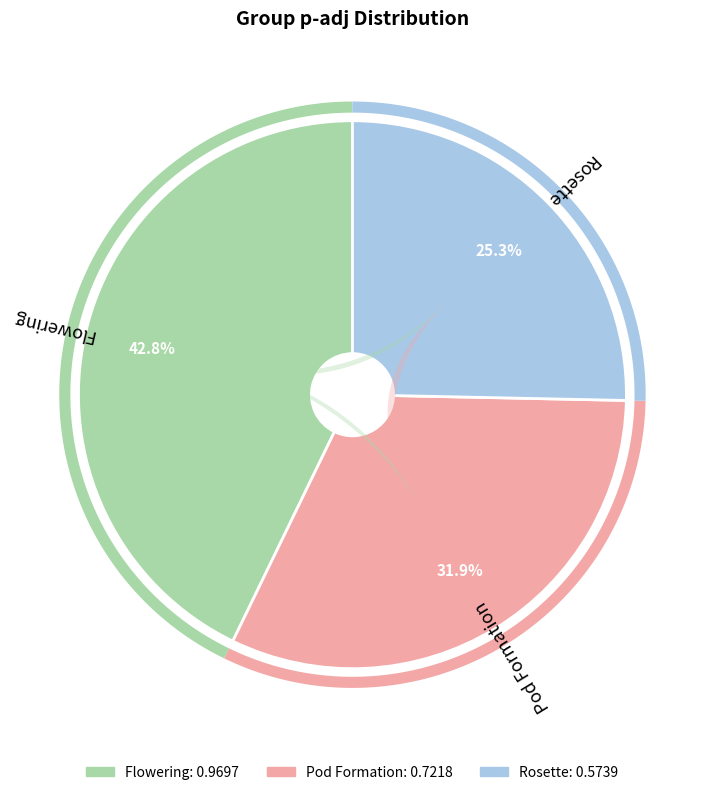

Rank the categories by value from lowest to highest.

Rosette, Pod Formation, Flowering